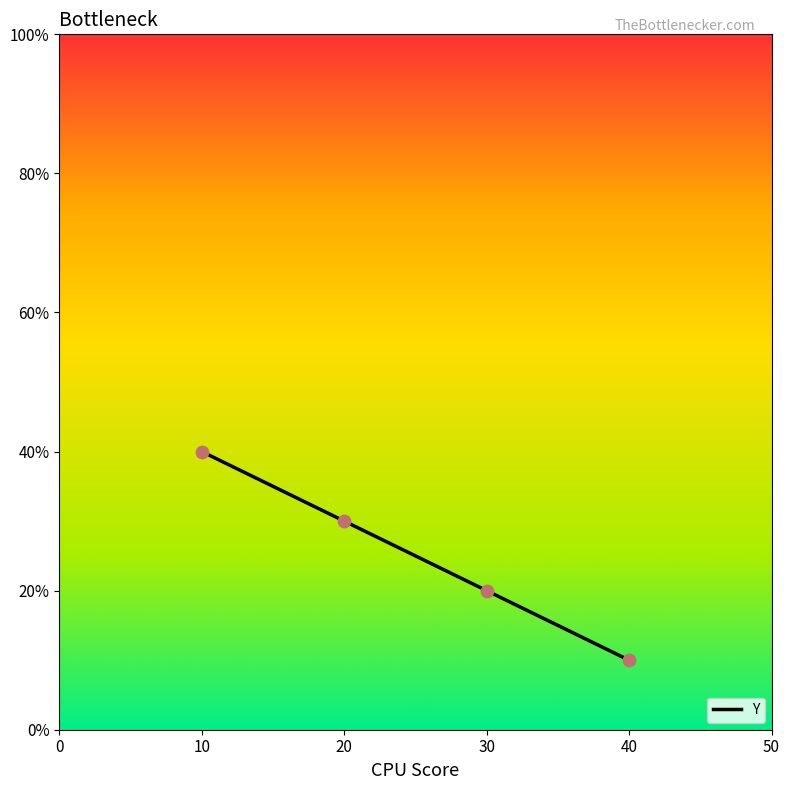

What is the change in value from 10 to 30?

-20